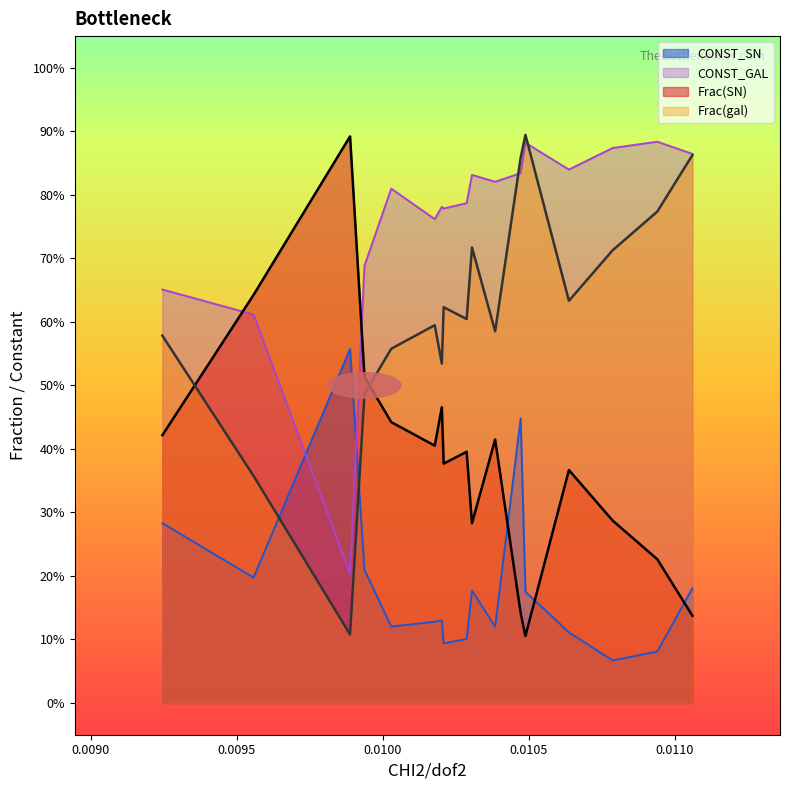

In CONST_SN, how many points are higher than both neighbors (excluding endpoints)?

4